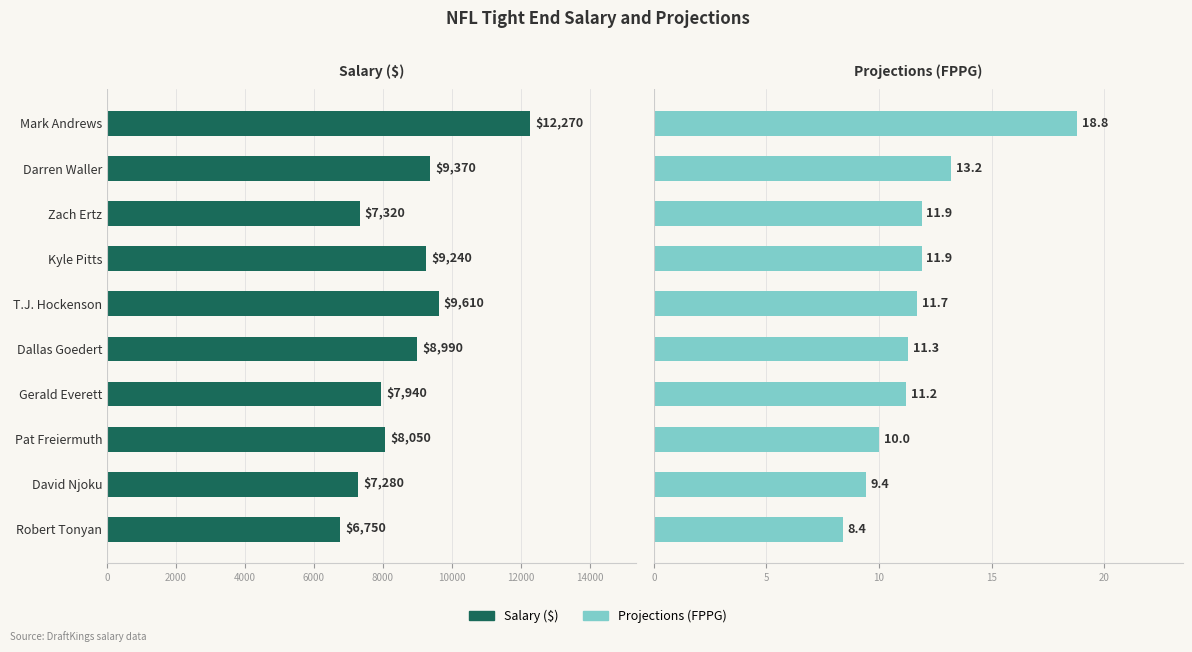

Which has a higher value, Robert Tonyan or Kyle Pitts?

Kyle Pitts